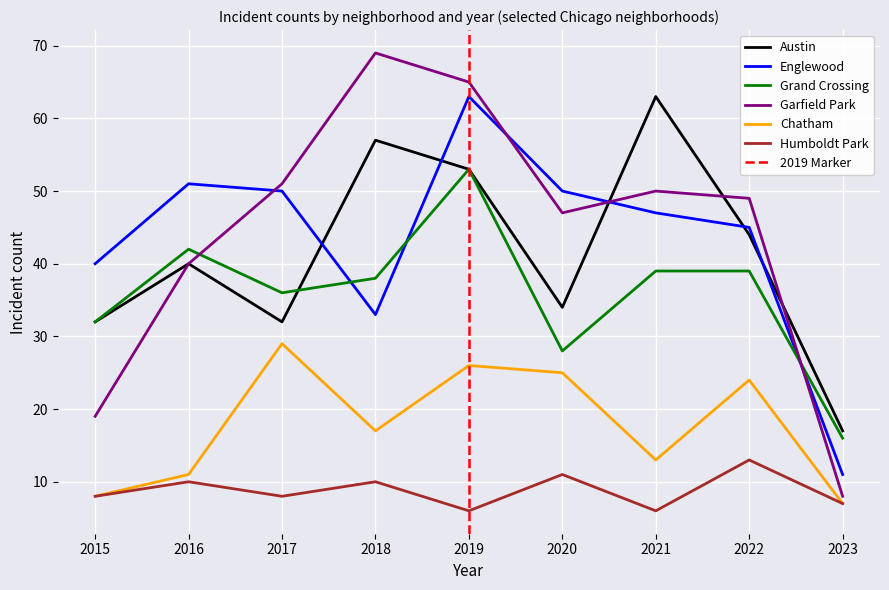

What is the greatest value displayed?

69